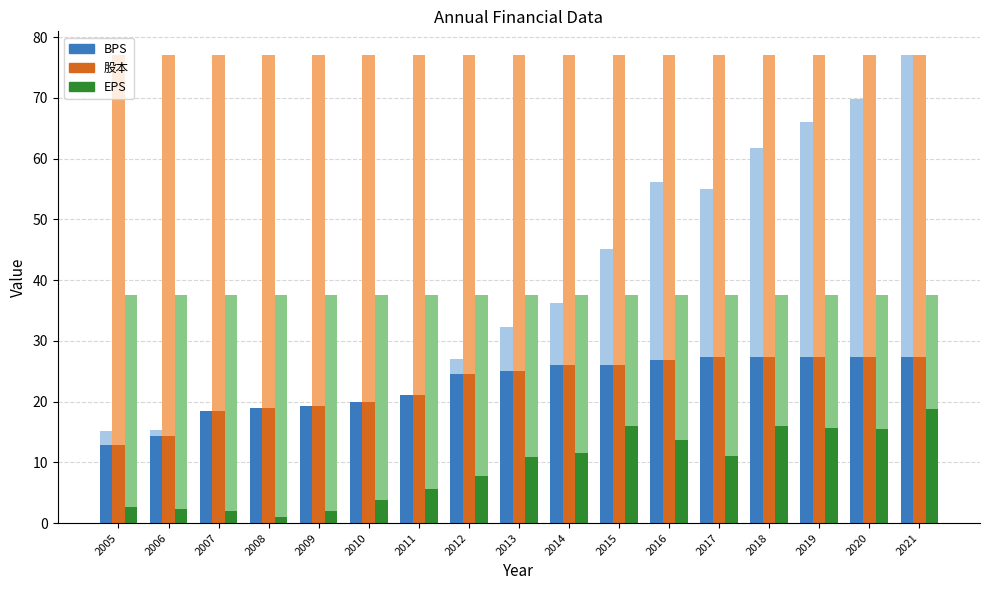

List the series in order of their peak value, lowest first.

EPS, BPS, 股本